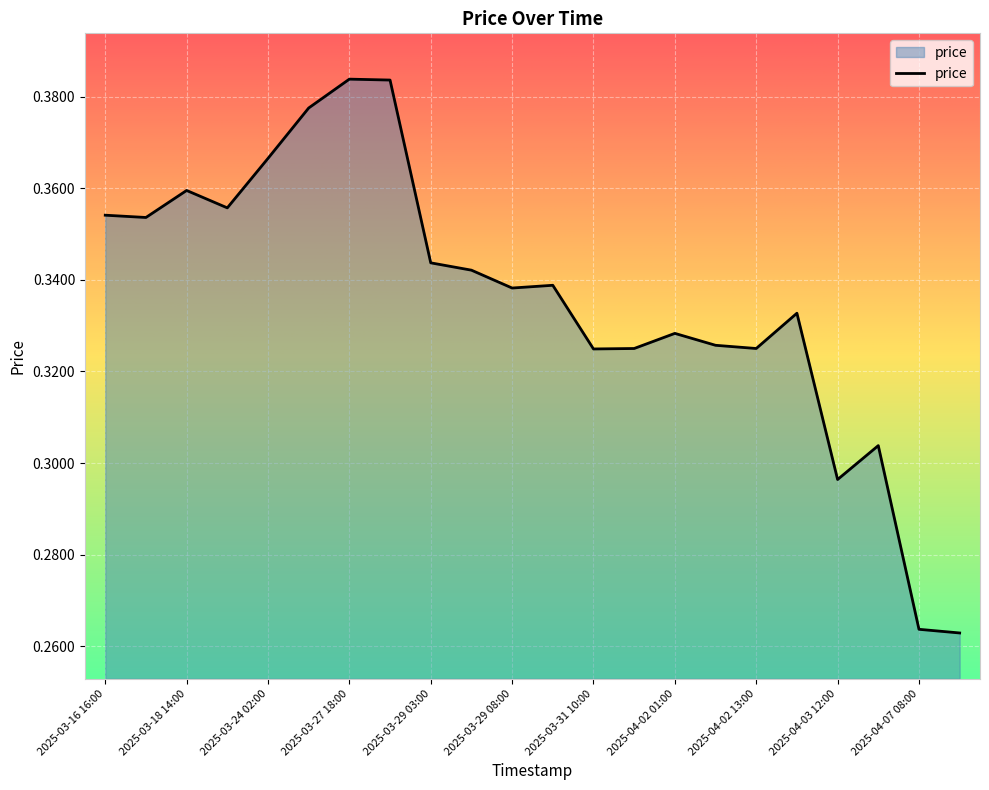

How many interior local peaks (higher than both neighbors) does the data have?

6